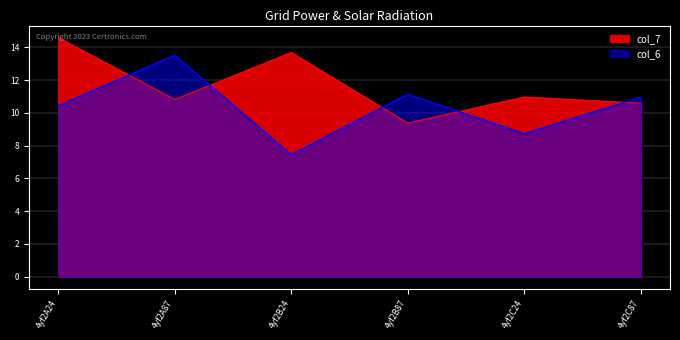

At which category does the chart reach its peak across all series?

4yf2A24